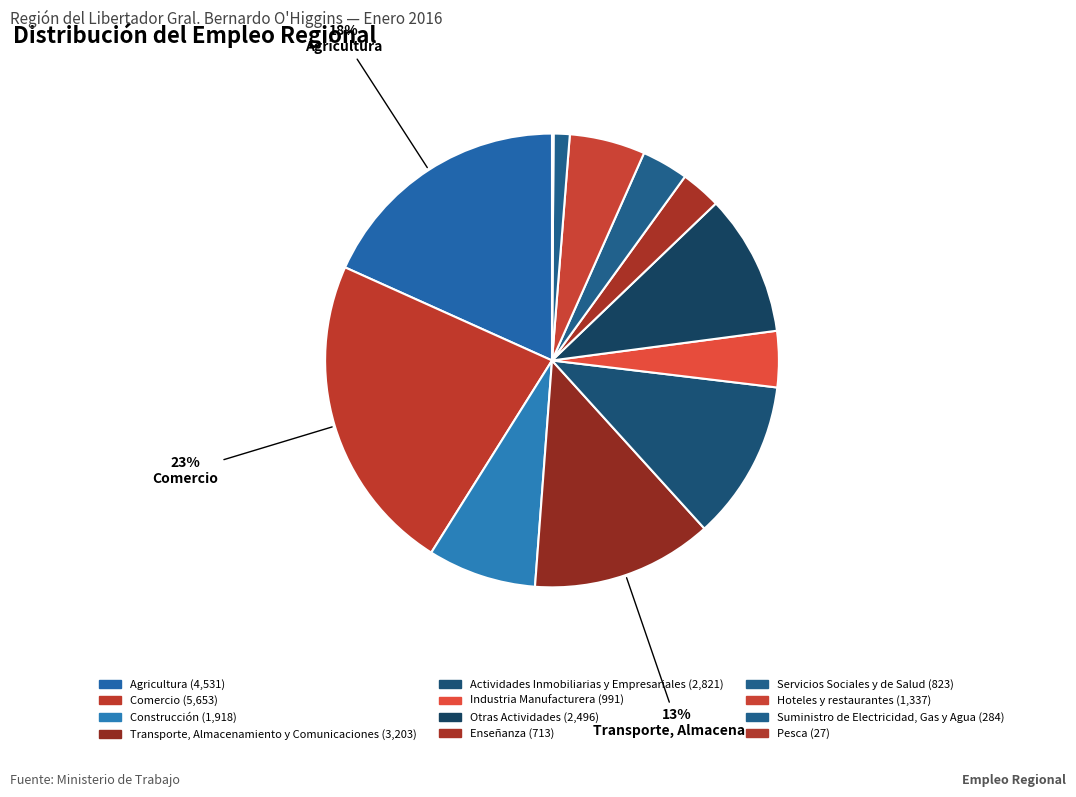

Which category has the biggest portion of the pie?

Comercio